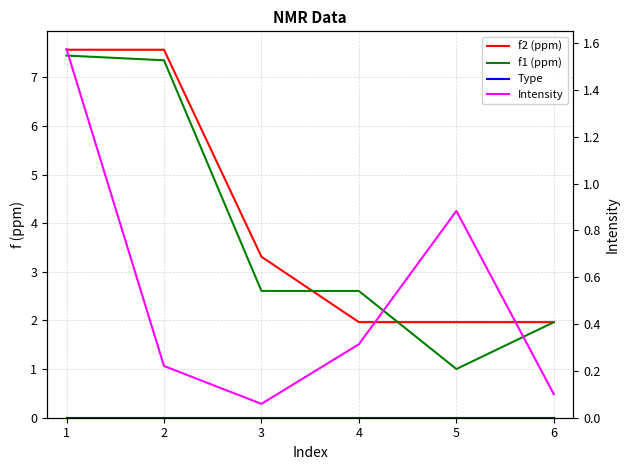

What is the maximum value shown in the chart?

7.6